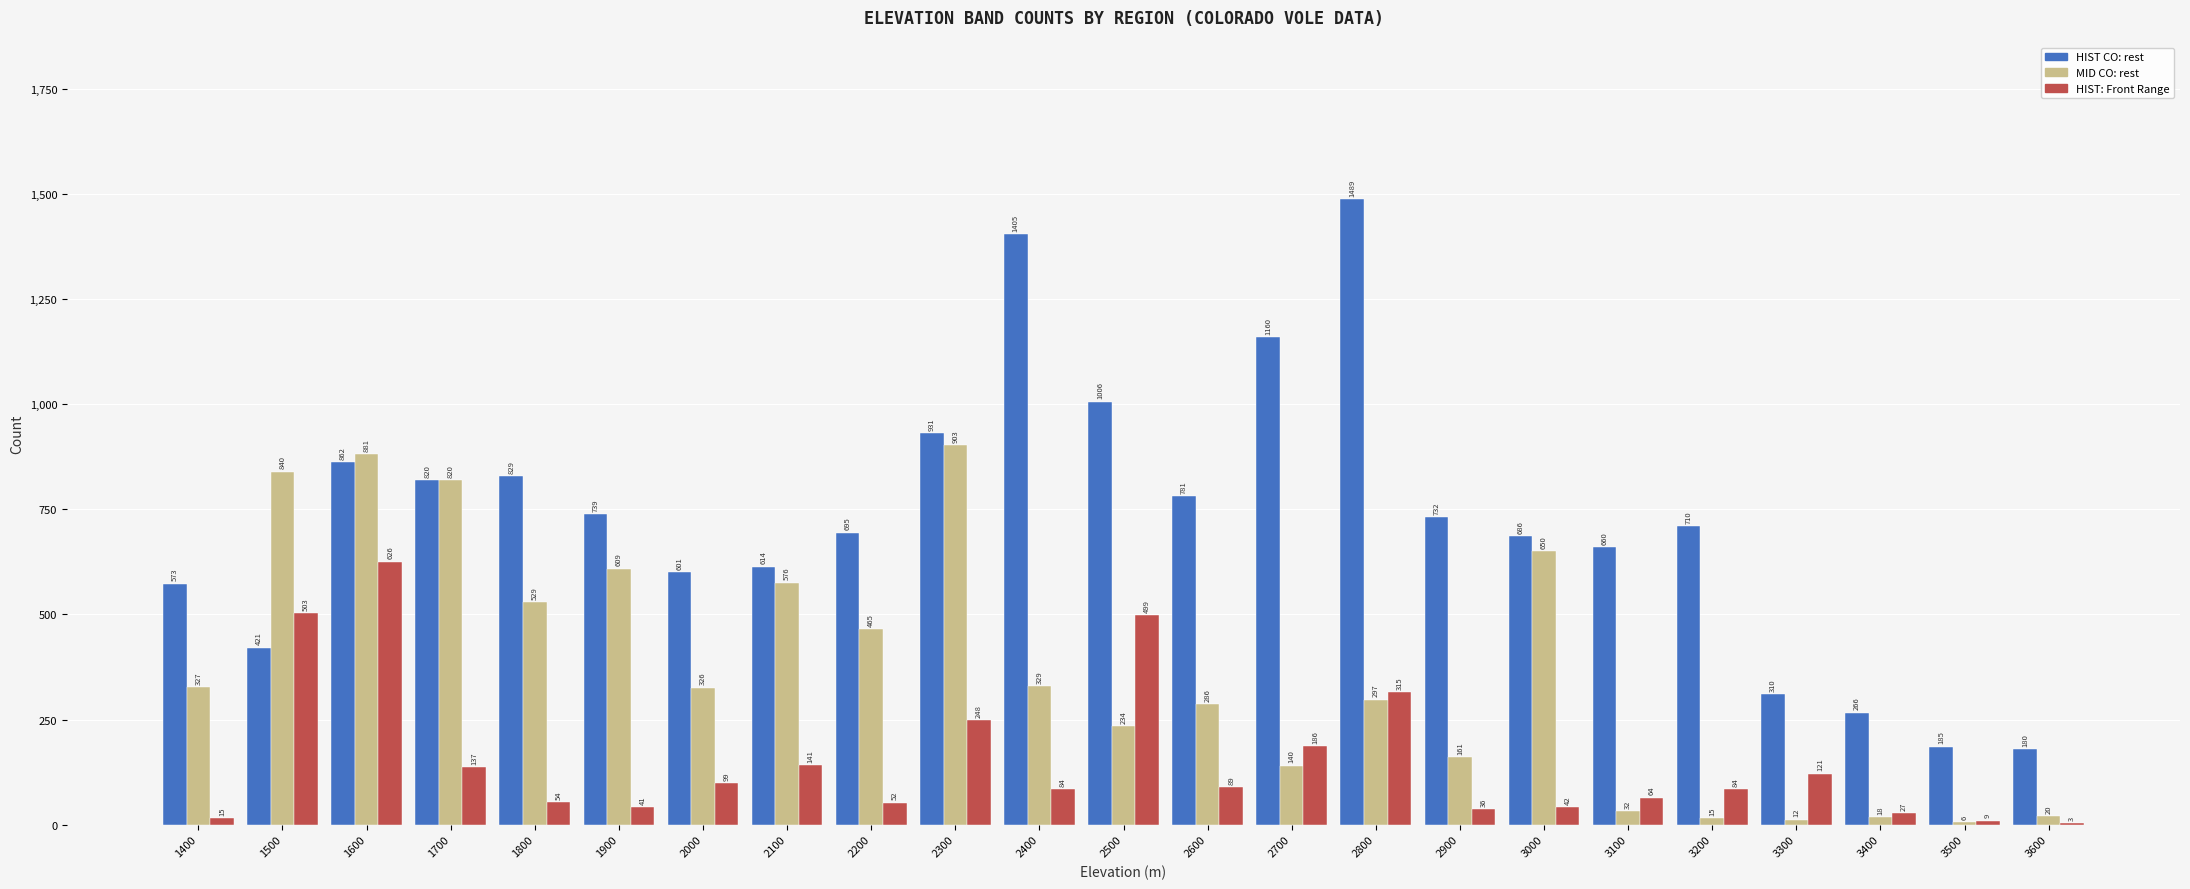

What are all the series names shown in the legend?

HIST CO: rest, MID CO: rest, HIST: Front Range